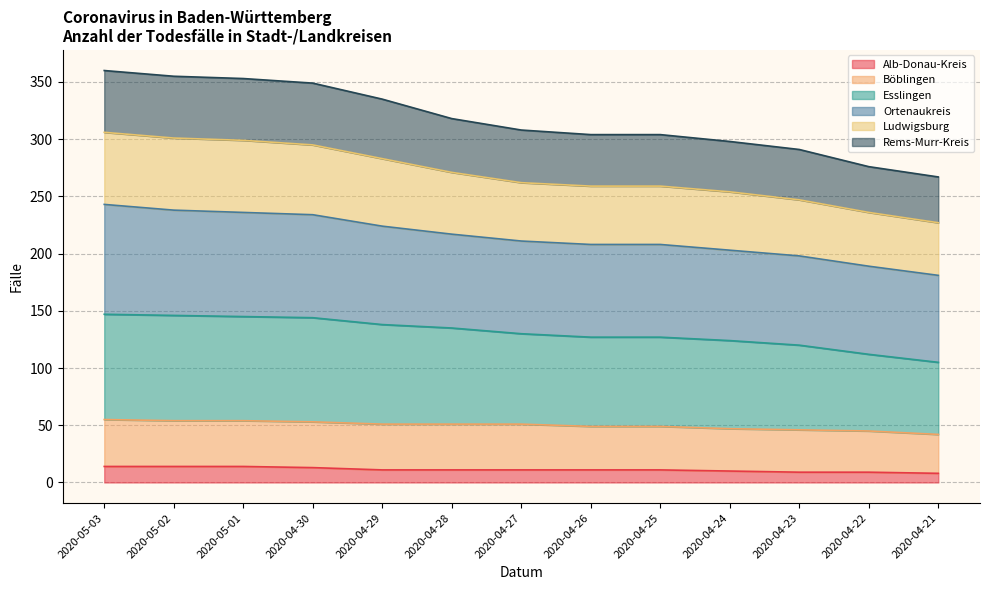

What is the value of the Alb-Donau-Kreis point at the 10th from the left?

10